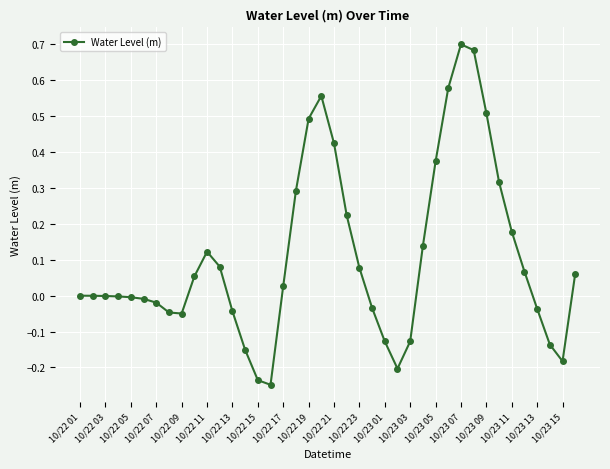

How many distinct data groups are displayed?

1